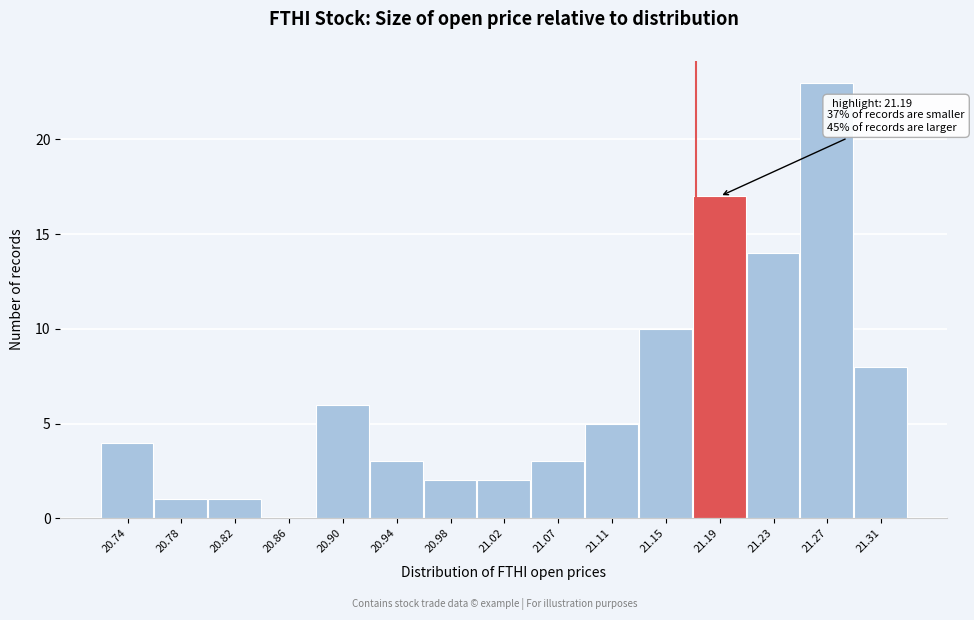

Reading left to right, list all the values displayed in this chart.

20.74=4	20.78=1	20.82=1	20.86=0	20.90=6	20.94=3	20.98=2	21.02=2	21.07=3	21.11=5	21.15=10	21.19=17	21.23=14	21.27=23	21.31=8